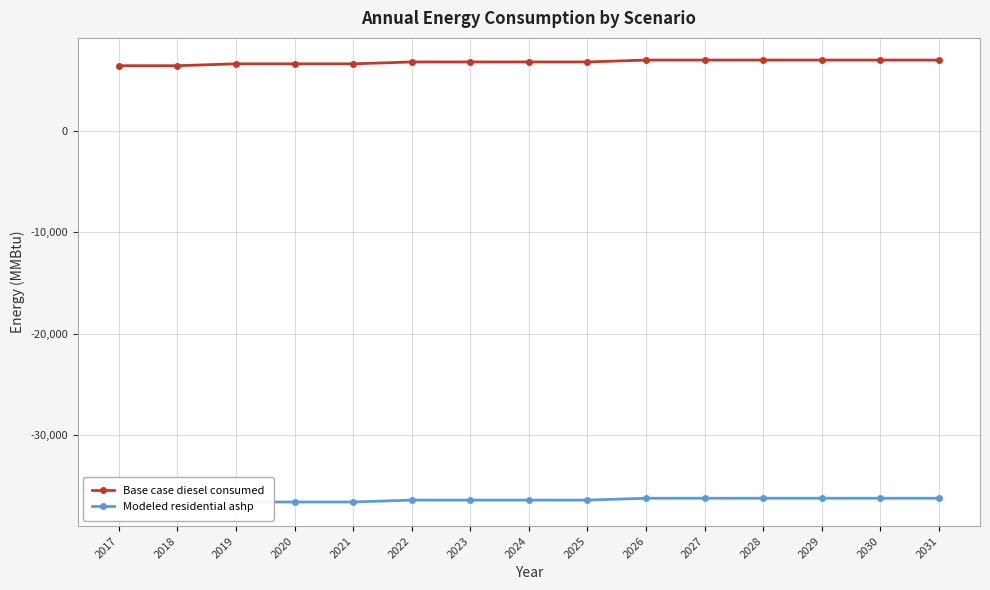

What is the difference between the second highest and minimum values in the Base case diesel consumed series?

555.1